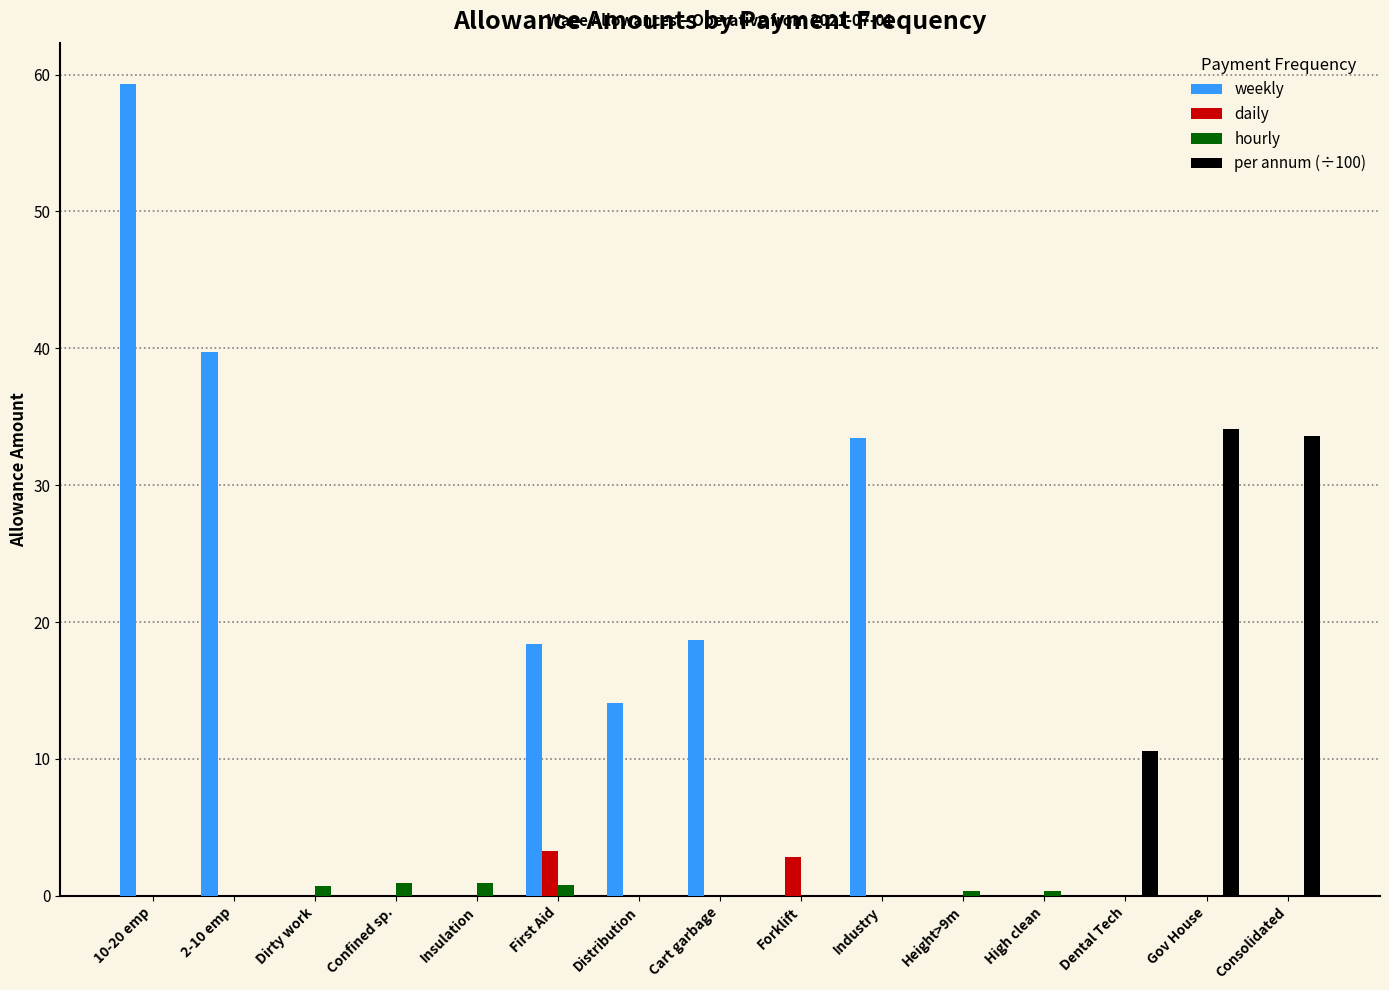

Which series changed the most between Confined sp. and Industry?

weekly